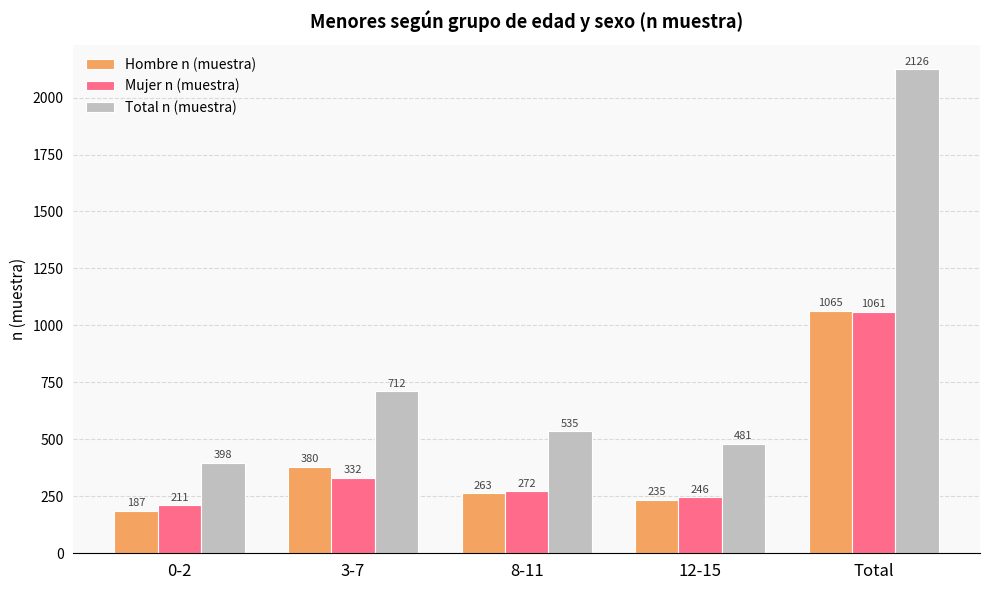

Which series has the largest range (max minus min)?

Total n (muestra)